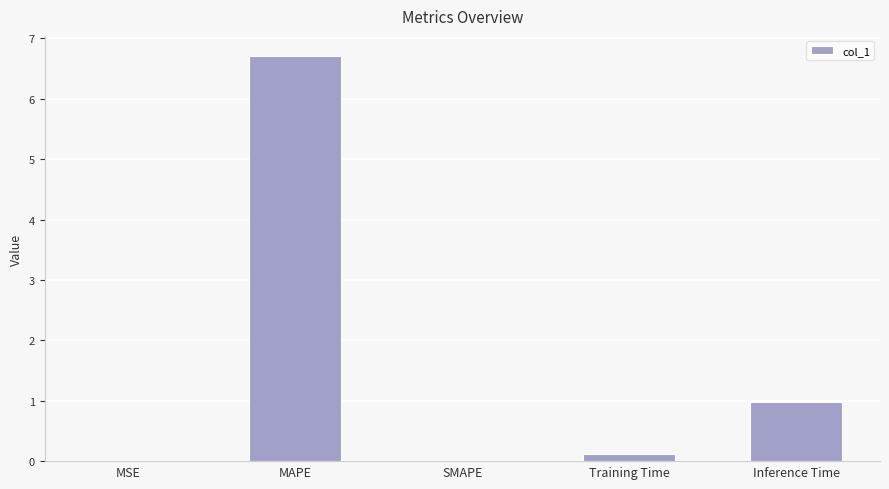

What is the sum of all values?

7.8